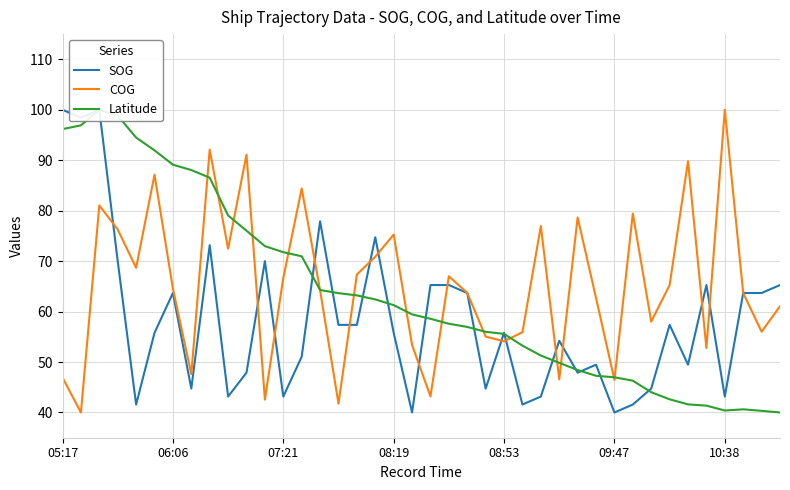

Reading right to left, extract all data points from this chart.

SOG: 65.3	63.7	63.7	43.2	65.3	49.5	57.4	44.7	41.6	40.0	49.5	47.9	54.2	43.2	41.6	55.8	44.7	63.7	65.3	65.3	40.0	55.8	74.7	57.4	57.4	77.9	51.1	43.2	70.0	47.9	43.2	73.2	44.7	63.7	55.8	41.6	70.0	100.0	98.4	100.0
COG: 61.1	56.0	63.7	100.0	52.8	89.8	65.3	58.0	79.4	46.5	62.7	78.7	46.6	77.0	55.9	54.1	55.0	63.7	67.0	43.2	53.4	75.3	70.9	67.3	41.8	64.2	84.4	66.7	42.6	91.1	72.5	92.1	47.6	64.6	87.1	68.7	76.3	81.0	40.0	46.9
Latitude: 40.0	40.3	40.6	40.4	41.4	41.6	42.6	44.0	46.3	47.0	47.3	48.4	49.8	51.3	53.2	55.6	56.0	57.0	57.6	58.6	59.4	61.3	62.4	63.2	63.7	64.3	71.0	71.8	73.0	76.0	79.1	86.5	88.1	89.1	92.0	94.5	98.8	100.0	96.9	96.2